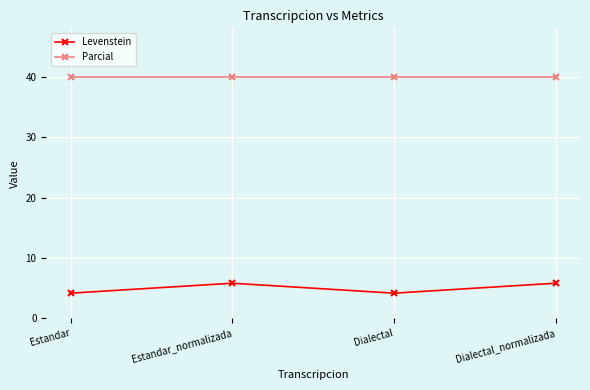

How many Levenstein values are between 4 and 5?

2